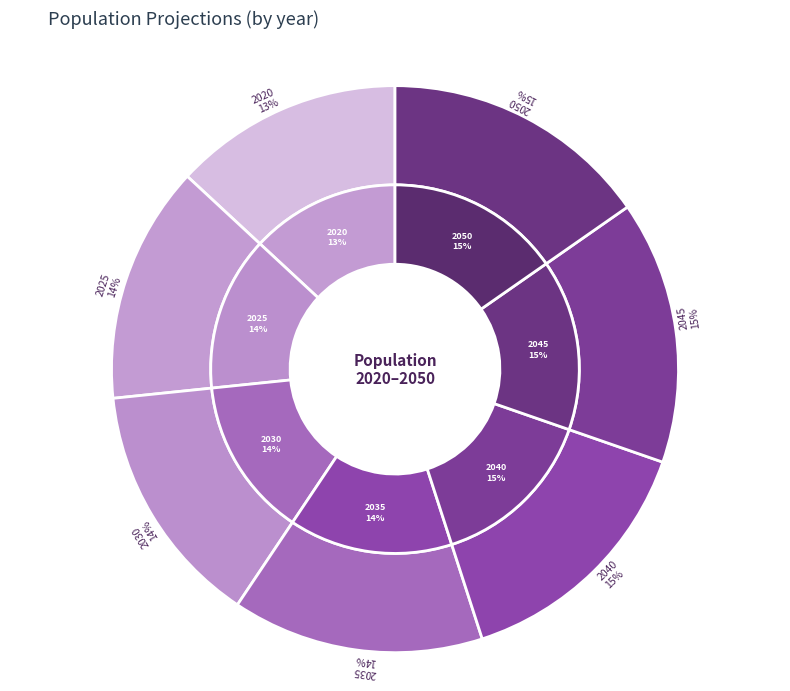

To the nearest percent, what is the average slice percentage?

14%